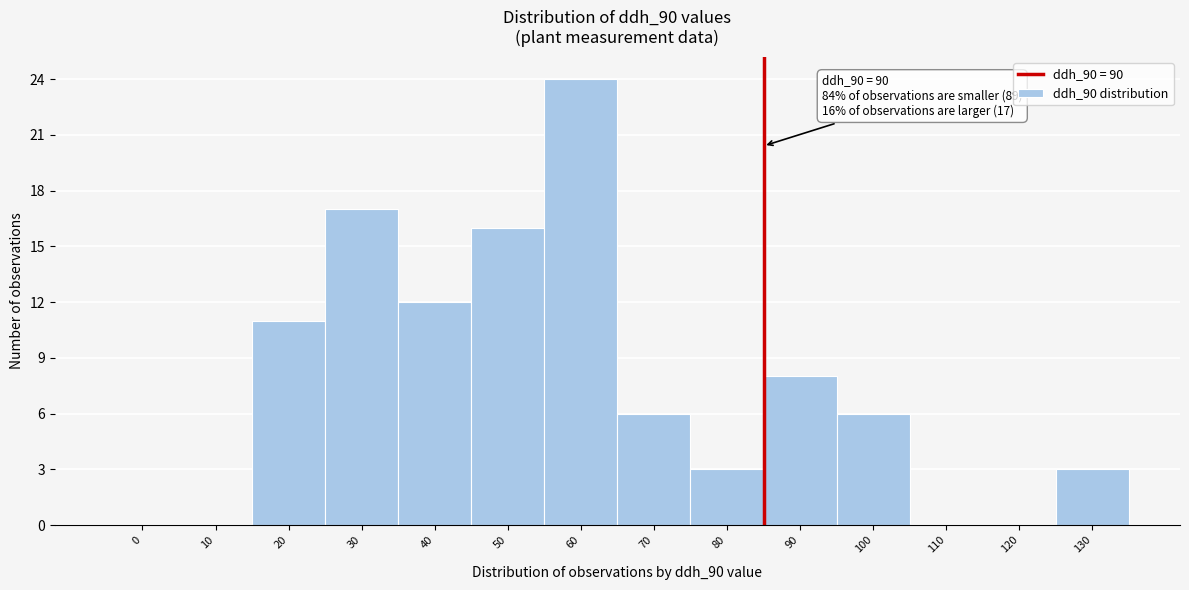

Reading left to right, what are all the values shown in this chart?

0=0	10=0	20=11	30=17	40=12	50=16	60=24	70=6	80=3	90=8	100=6	110=0	120=0	130=3